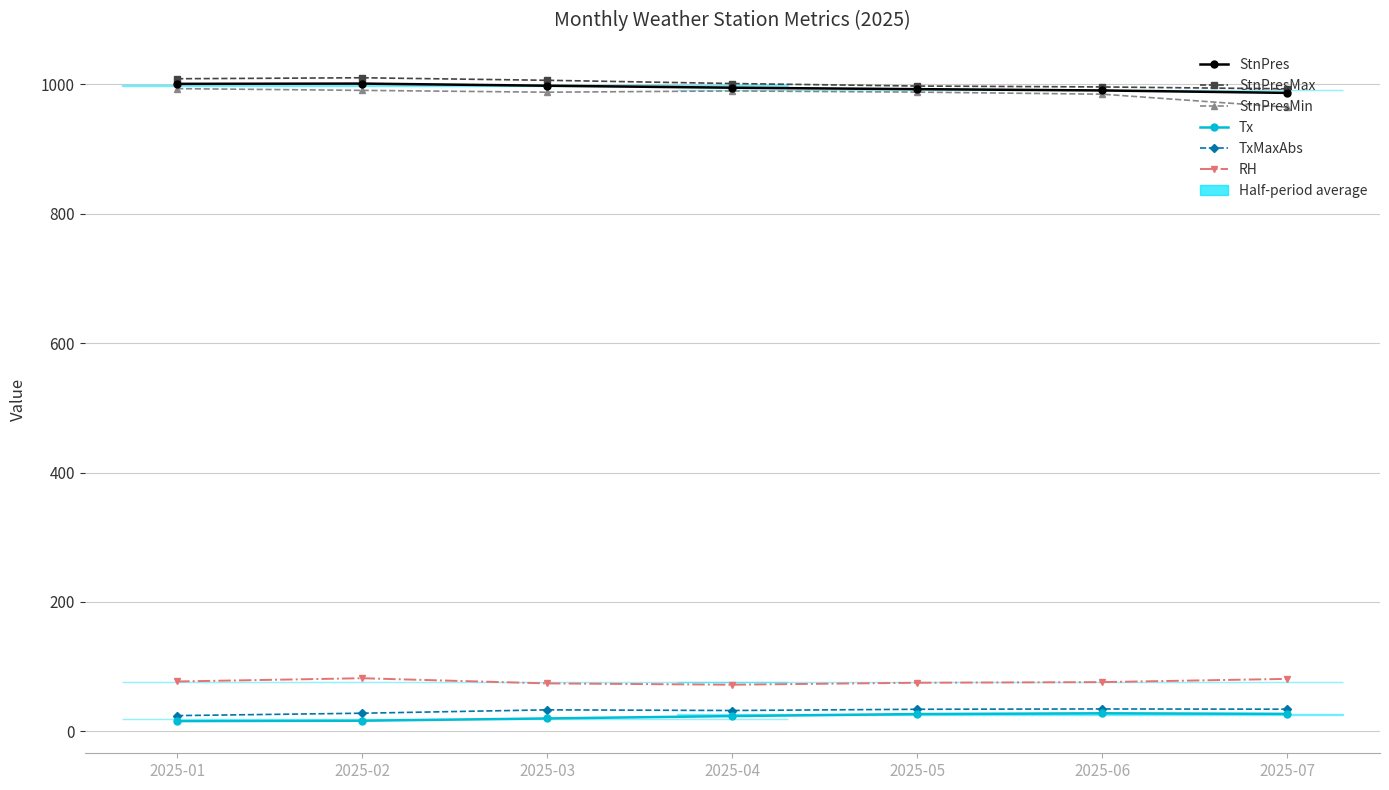

What is the difference between the maximum and minimum values in the Tx series?

12.1